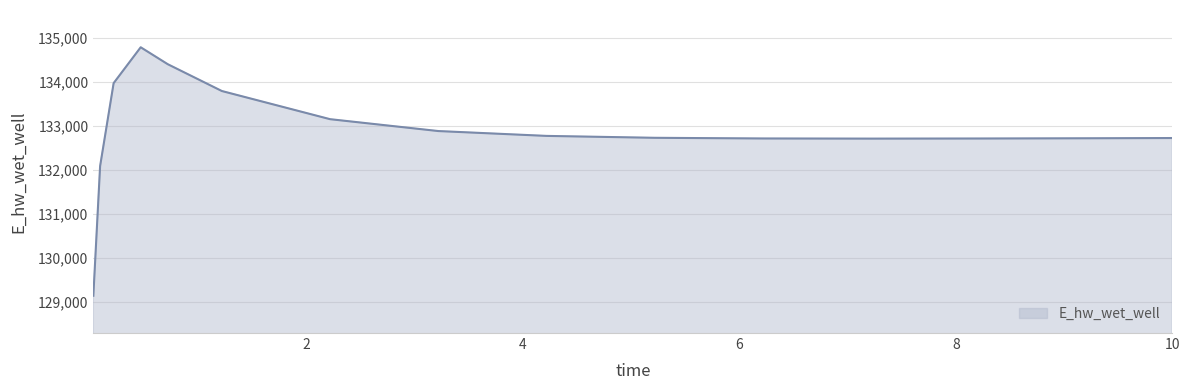

What is the smallest value displayed?

129132.0